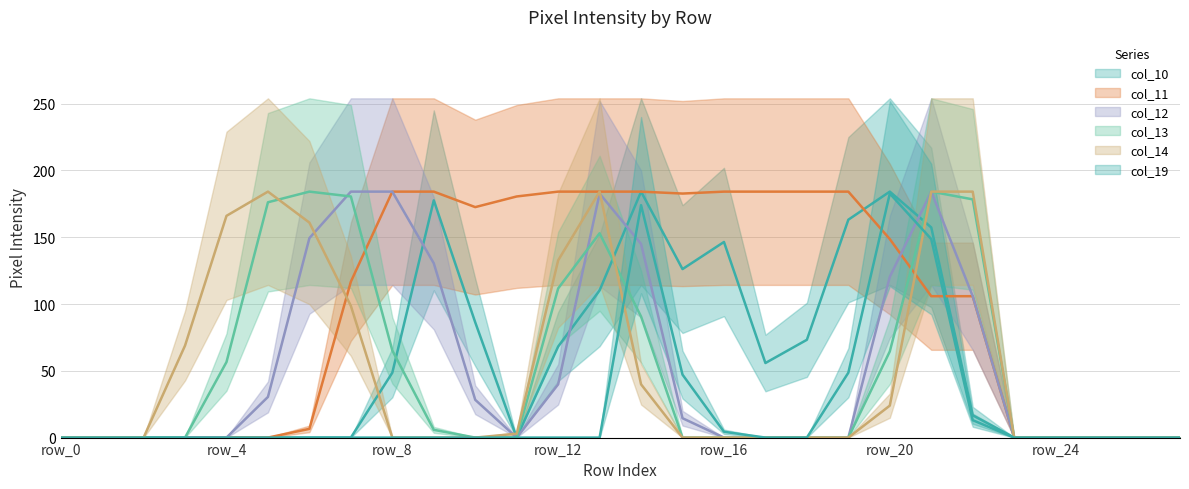

Count the number of categories in the chart.

28